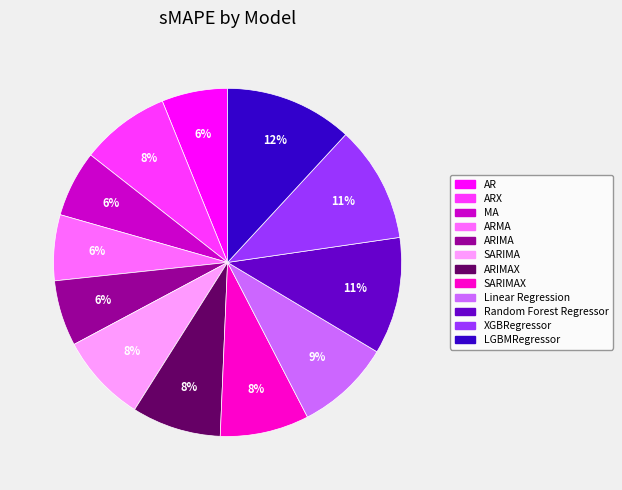

Which category has the biggest portion of the pie?

LGBMRegressor